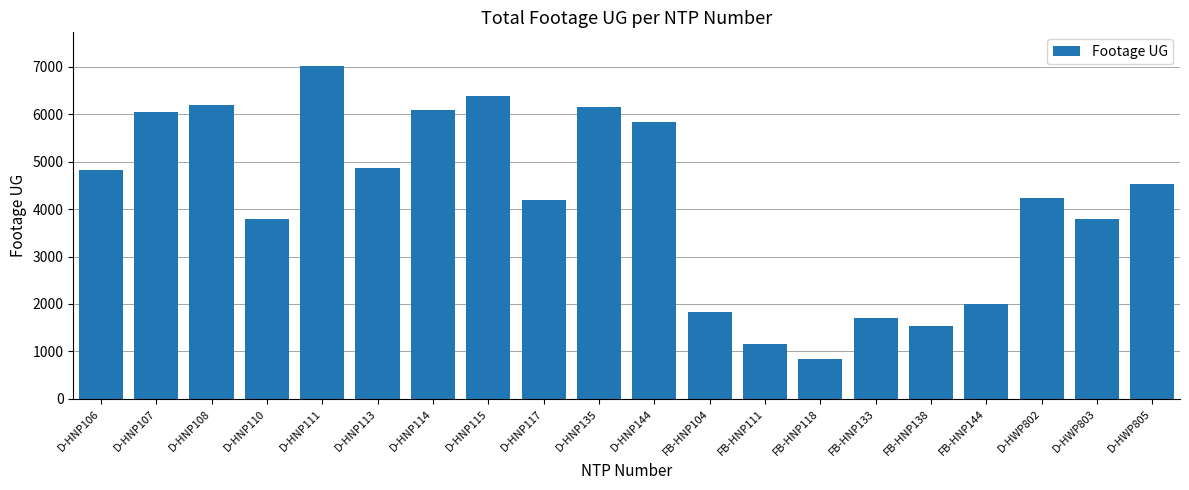

Which category has the lowest value across all series?

FB-HNP118